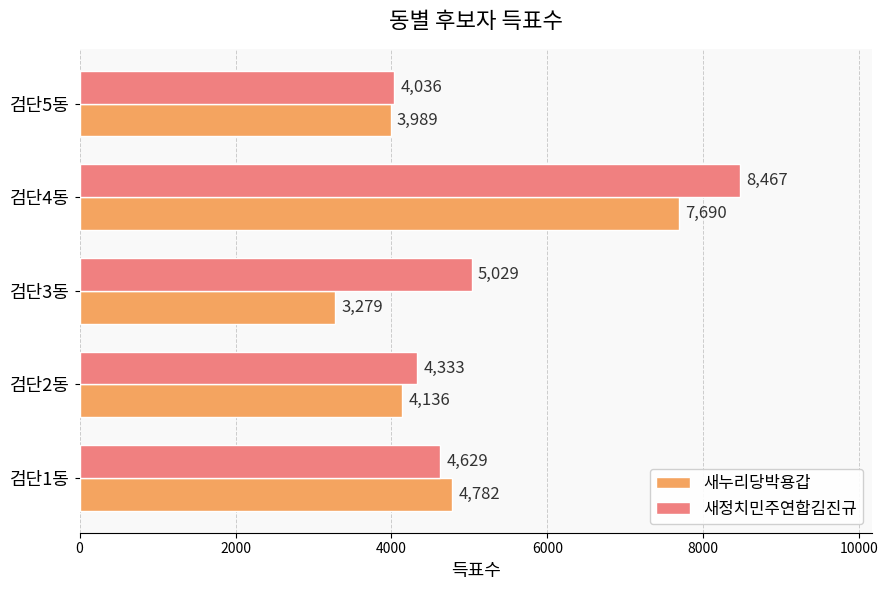

What are all the series names shown in the legend?

새누리당박용갑, 새정치민주연합김진규